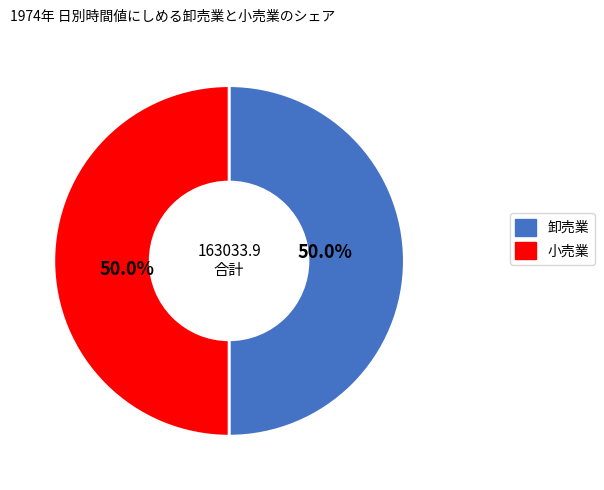

Do 小売業 and 卸売業 together represent more than half of the pie?

Yes